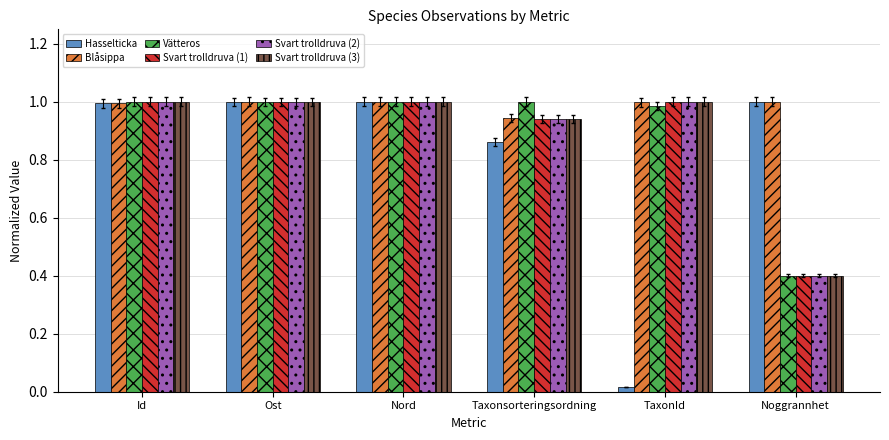

What is the total value across all series at Taxonsorteringsordning?

5.6